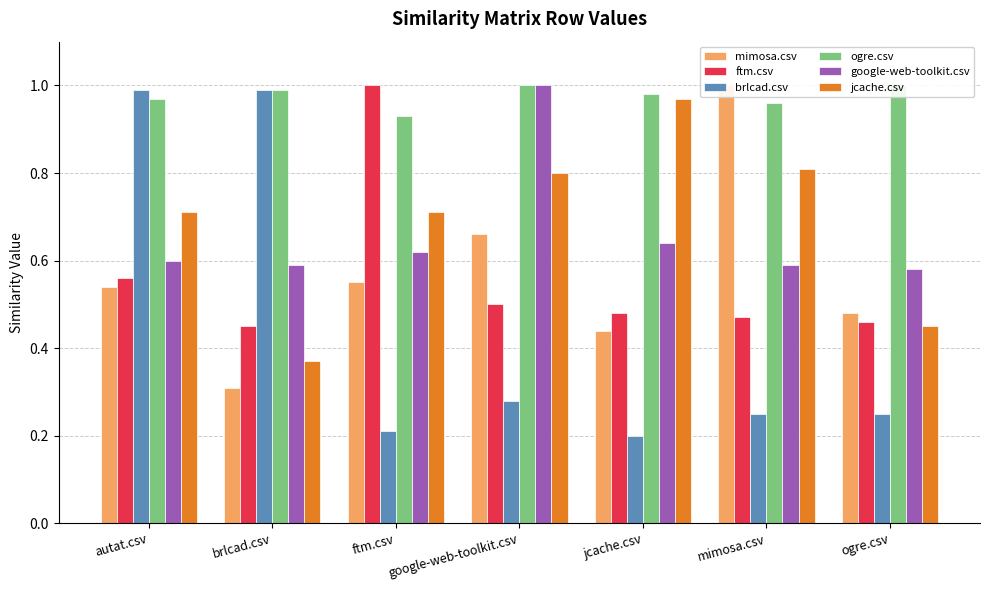

What position from the left is jcache.csv?

5